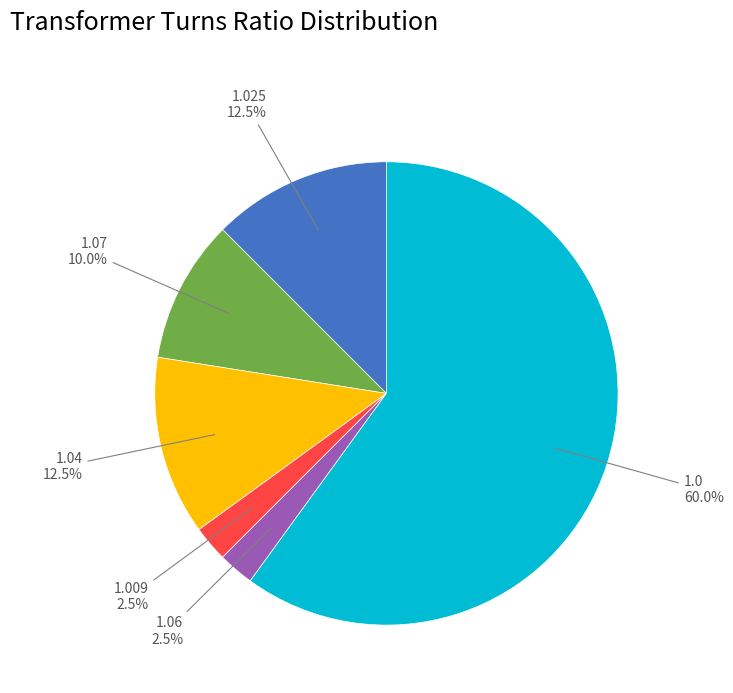

Is there a majority slice in this chart?

Yes